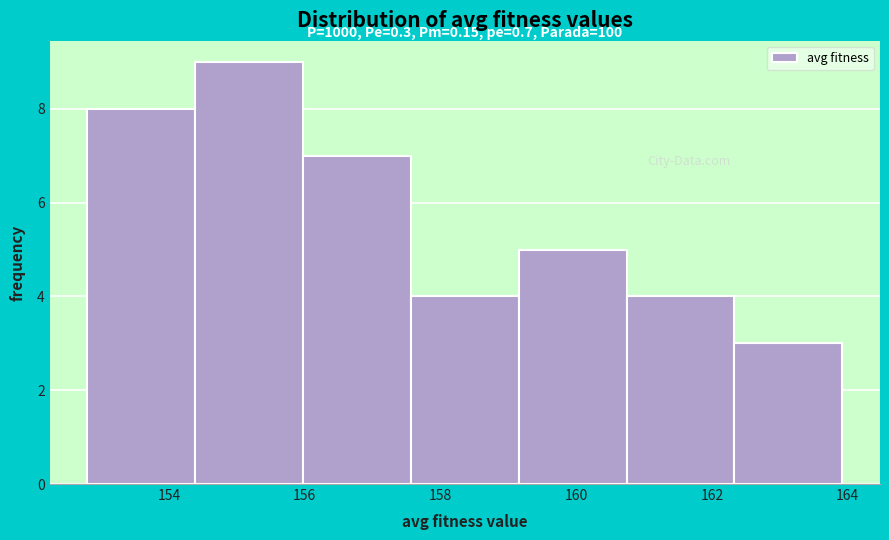

Which range on the x-axis has the tallest bar?

154.4 to 156.0